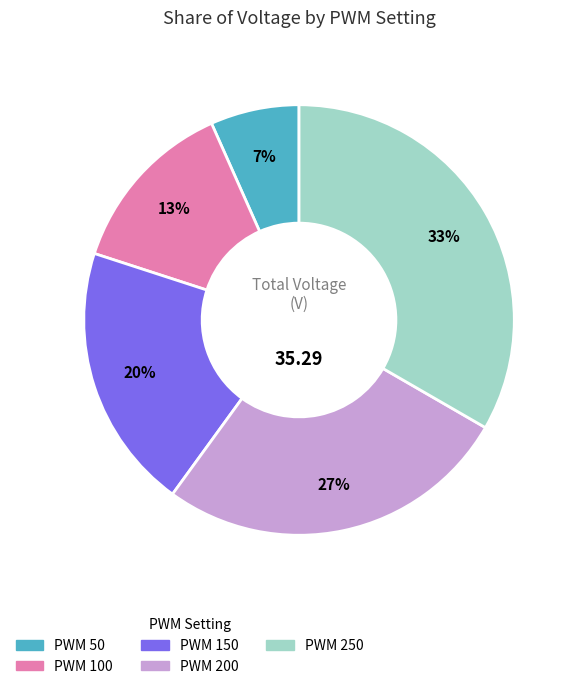

To the nearest percent, what is the average slice percentage?

20%